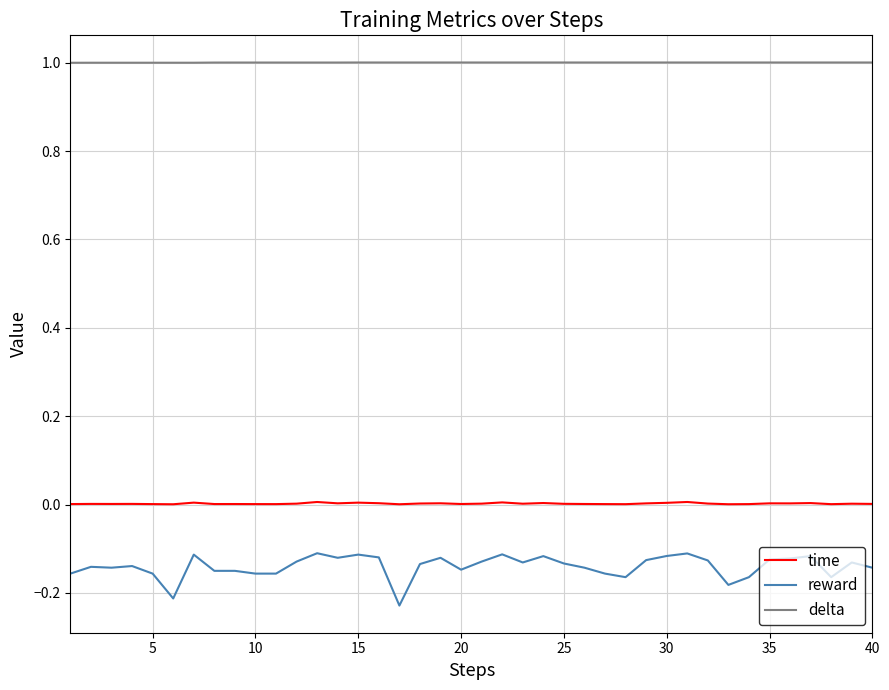

How many lines are shown in the chart?

3